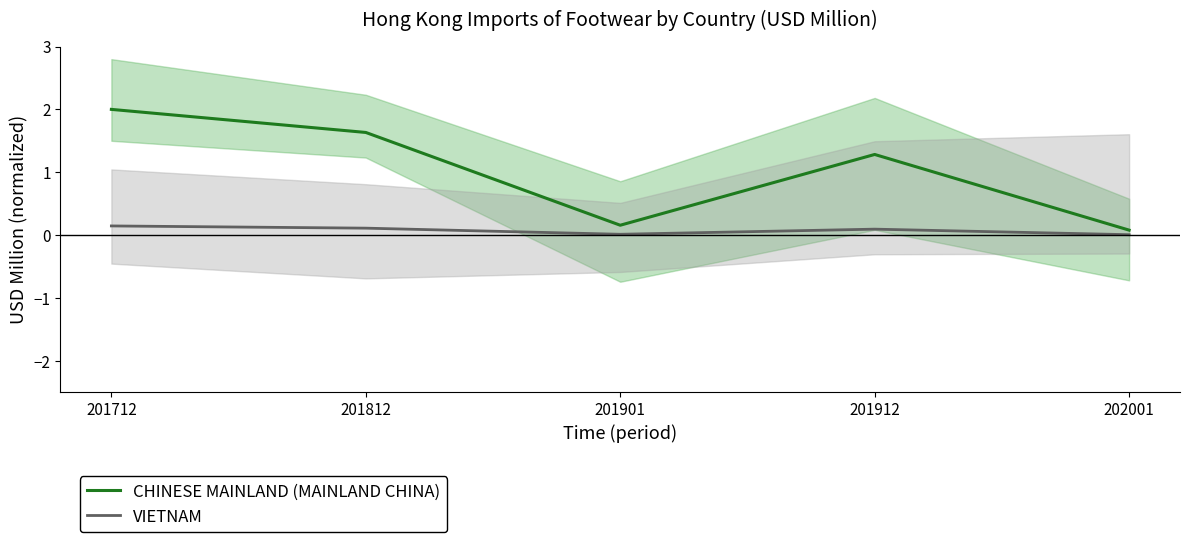

How many lines are shown in the chart?

2